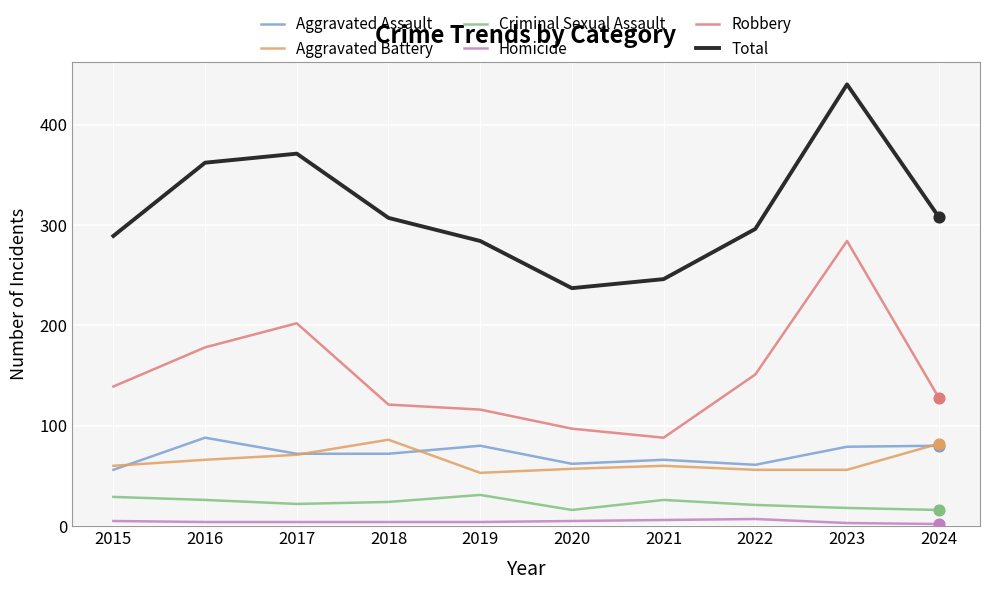

At how many categories does at least one series exceed 230?

10